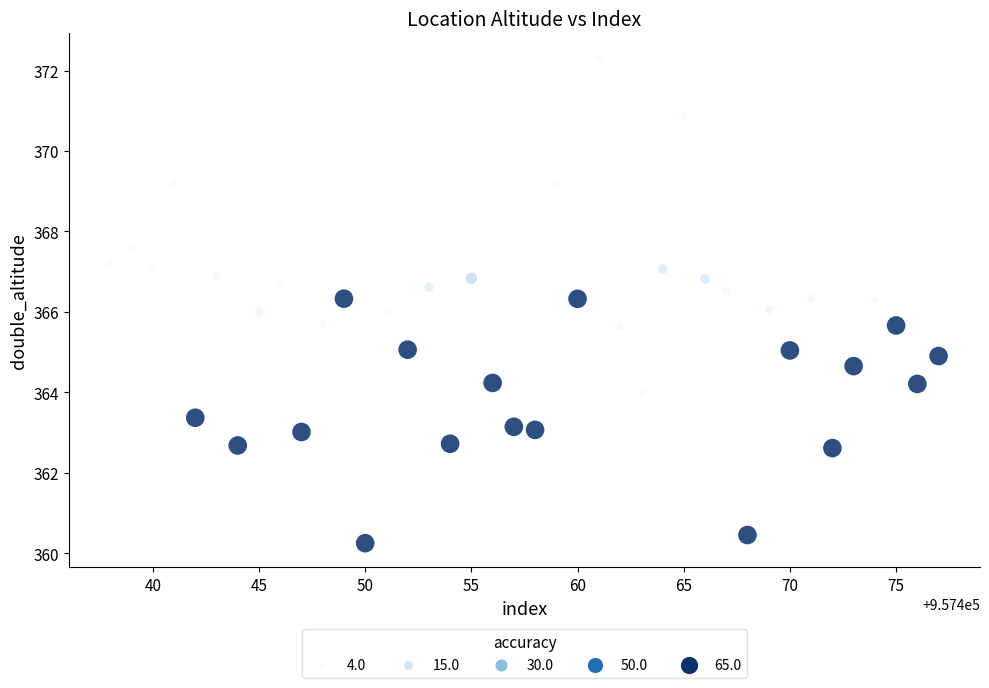

What is the range of X values (max minus min)?

39.0